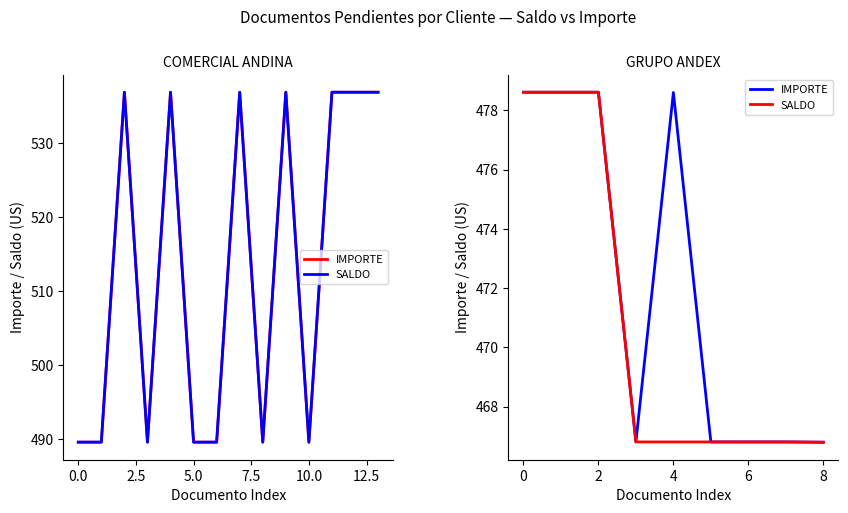

True or false: IMPORTE and SALDO cross at least once.

False